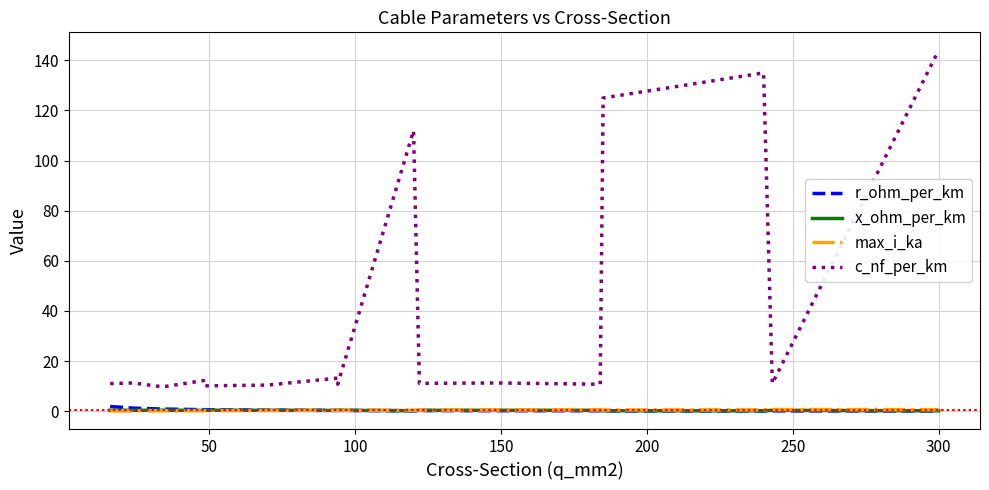

What is the difference between the maximum and minimum values in the x_ohm_per_km series?

0.2